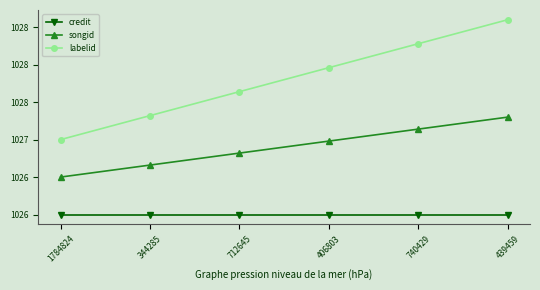

Does the chart have visible grid lines?

No